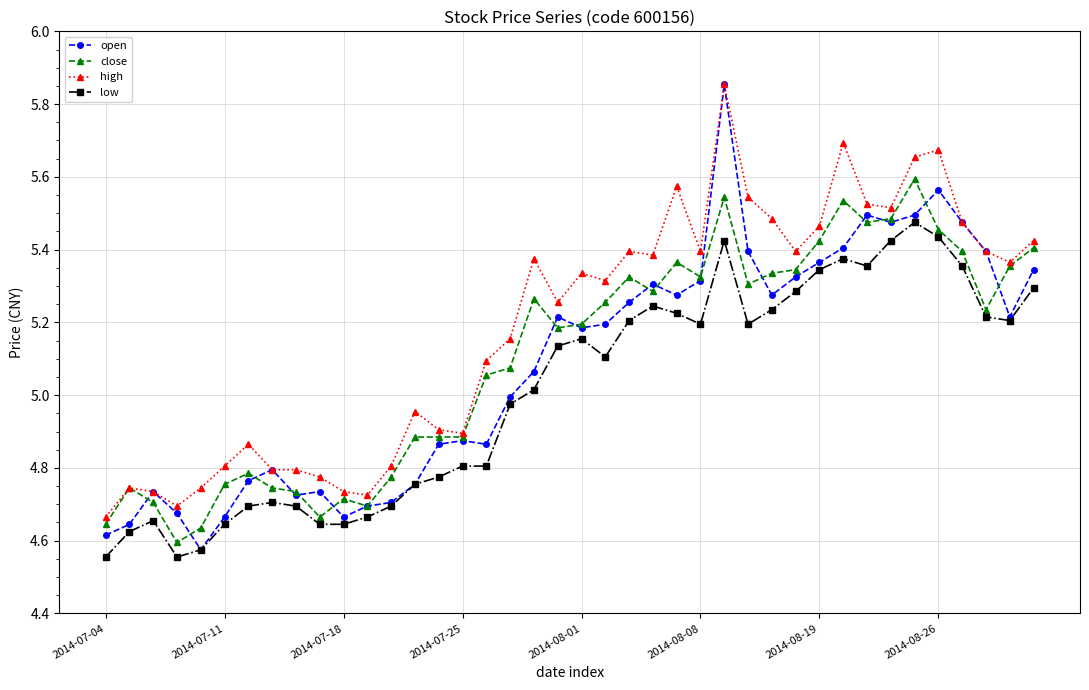

Which series has the largest range (max minus min)?

open